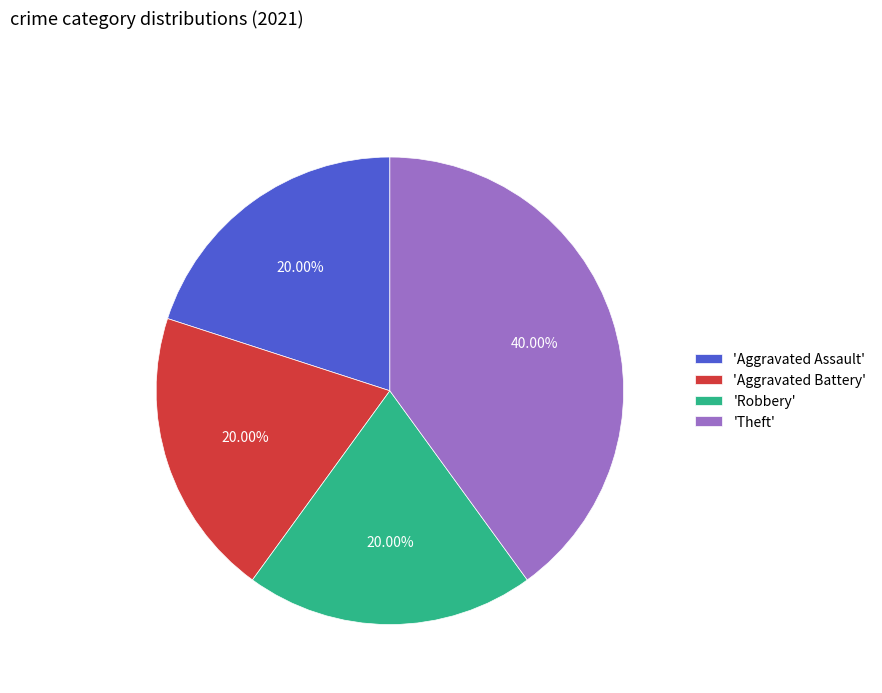

Combined, do 'Aggravated Battery' and 'Robbery' account for over 50%?

No